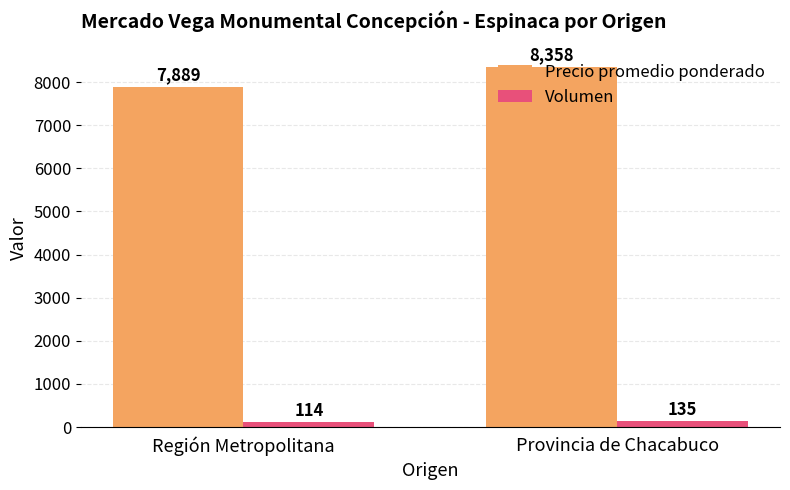

What is the label of the 2nd bar from the left?

Provincia de Chacabuco